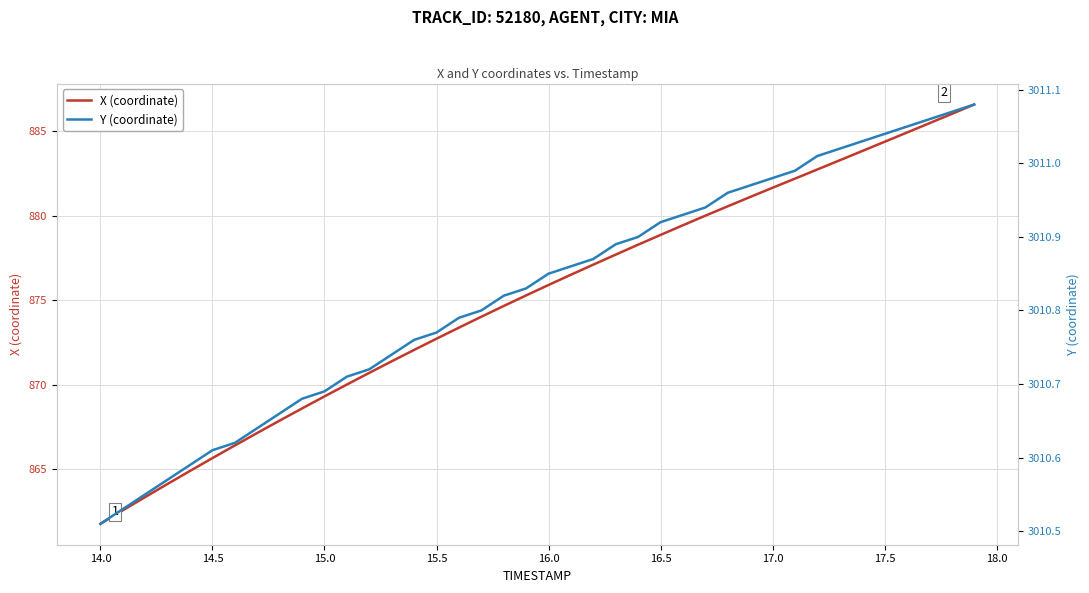

True or false: X (coordinate) and Y (coordinate) intersect in this chart.

False